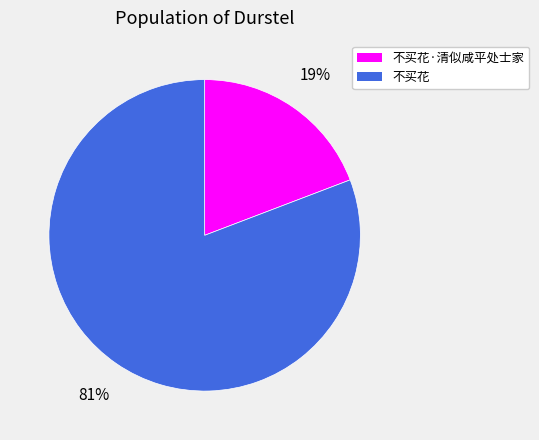

Does any single category account for the majority?

Yes